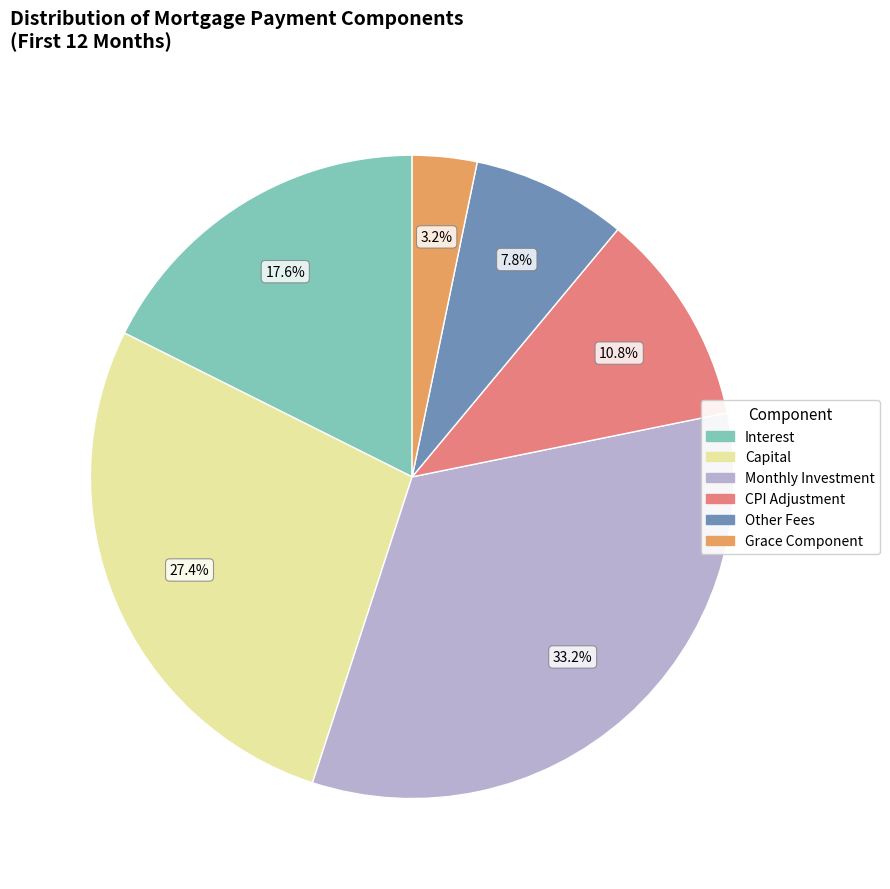

To the nearest percent, what is the average slice percentage?

17%